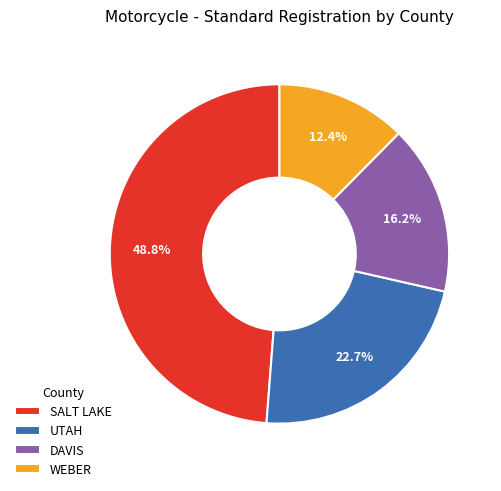

Approximately how many times larger is the value at WEBER compared to SALT LAKE?

0.3